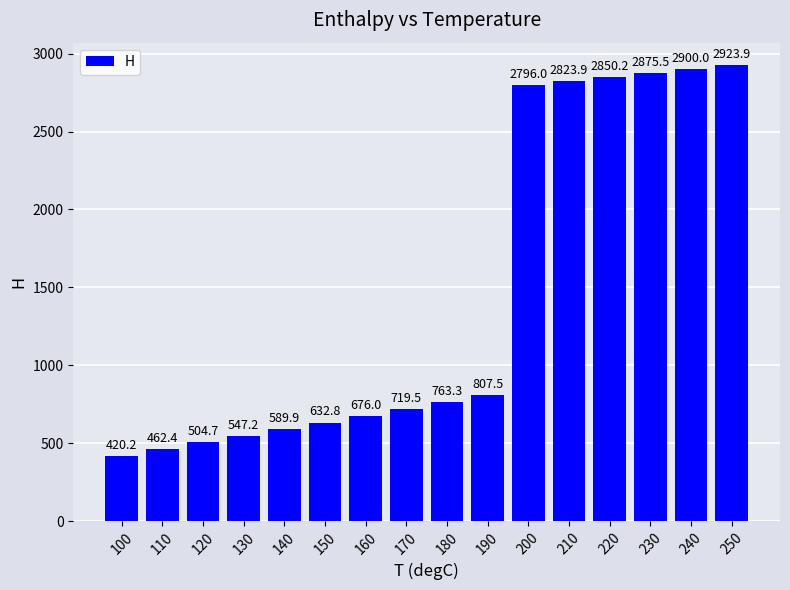

Is it true that the value at 200 is 2796.0?

True